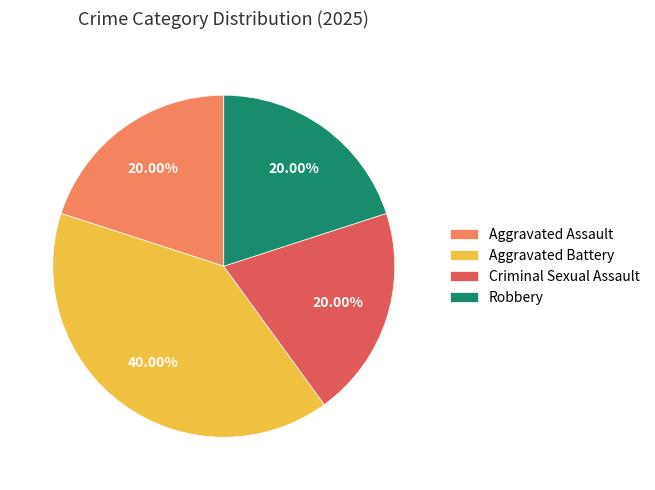

How many slices are in this pie chart?

4